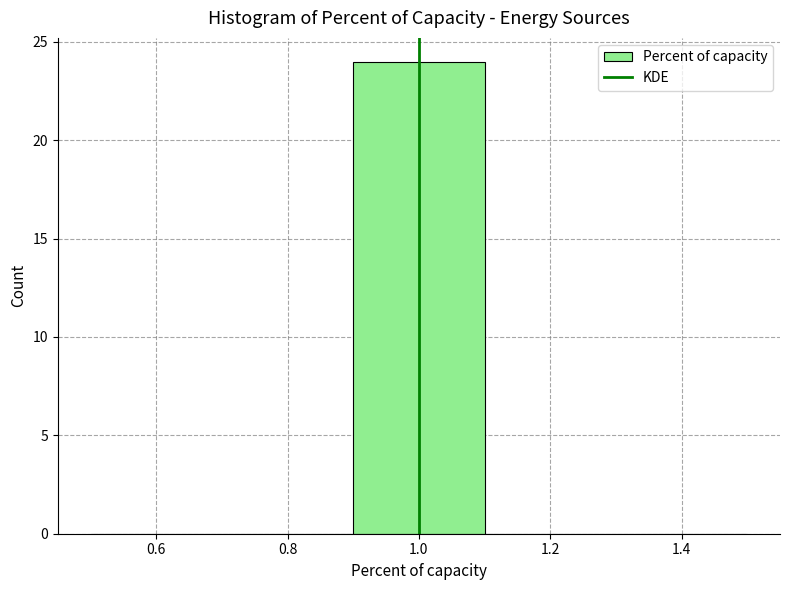

What is the height of the bar covering 0.9 to 1.1 on the x-axis? The values are not printed on the chart, so give them approximately, as read against the axis.

24